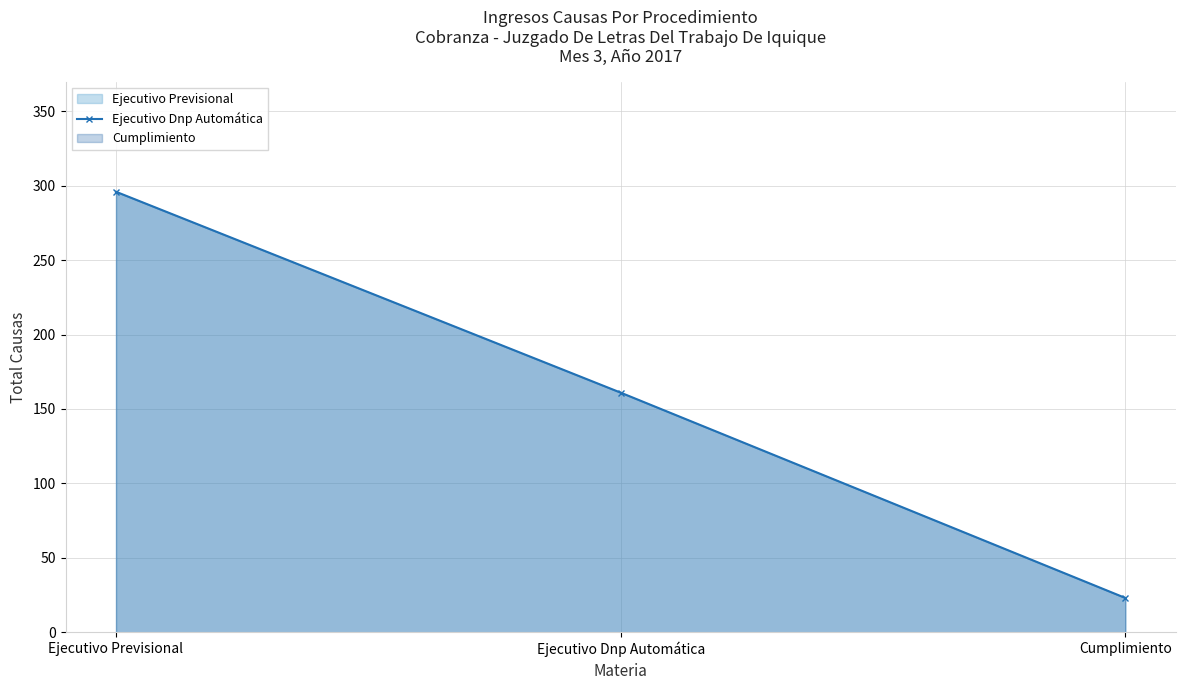

What is the label of the 1st point from the right?

Cumplimiento